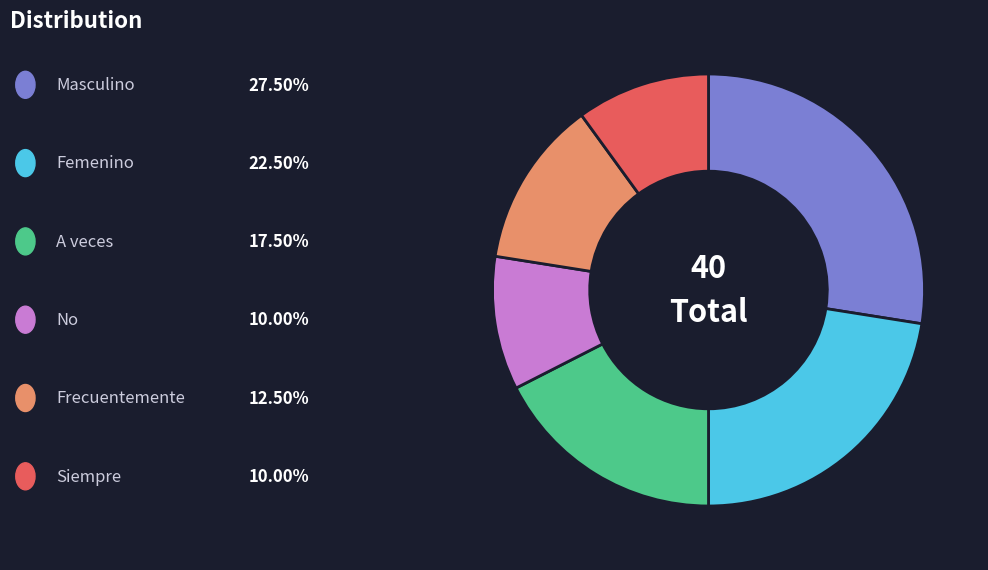

Is there a majority slice in this chart?

No